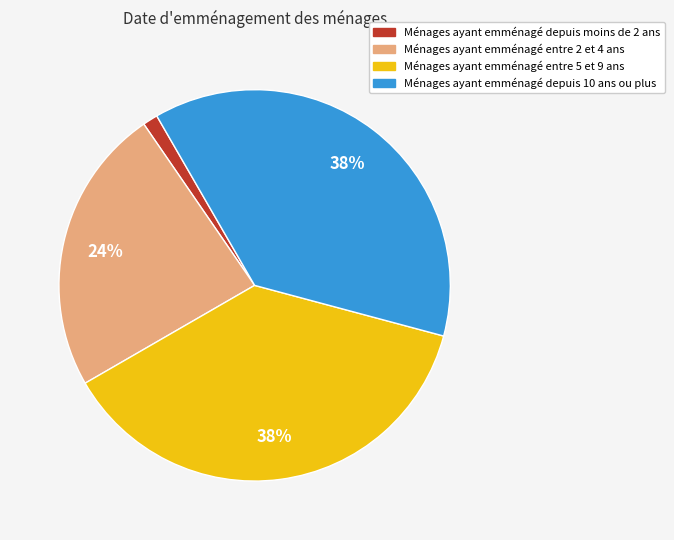

Is there any slice that represents more than half of the pie?

No